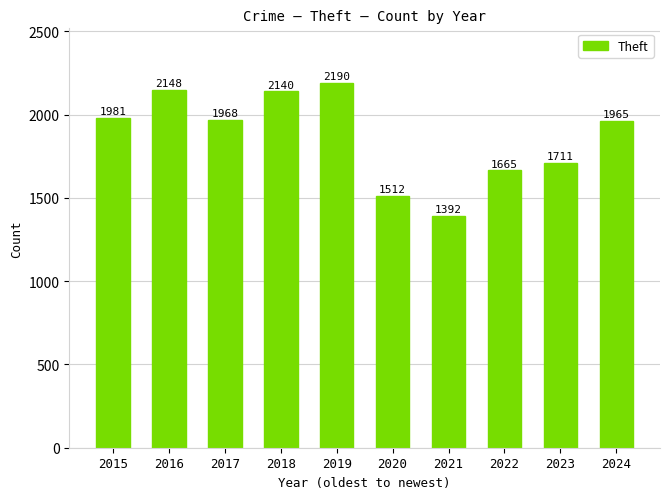

What is the ratio of the value at 2024 to the value at 2016?

0.9